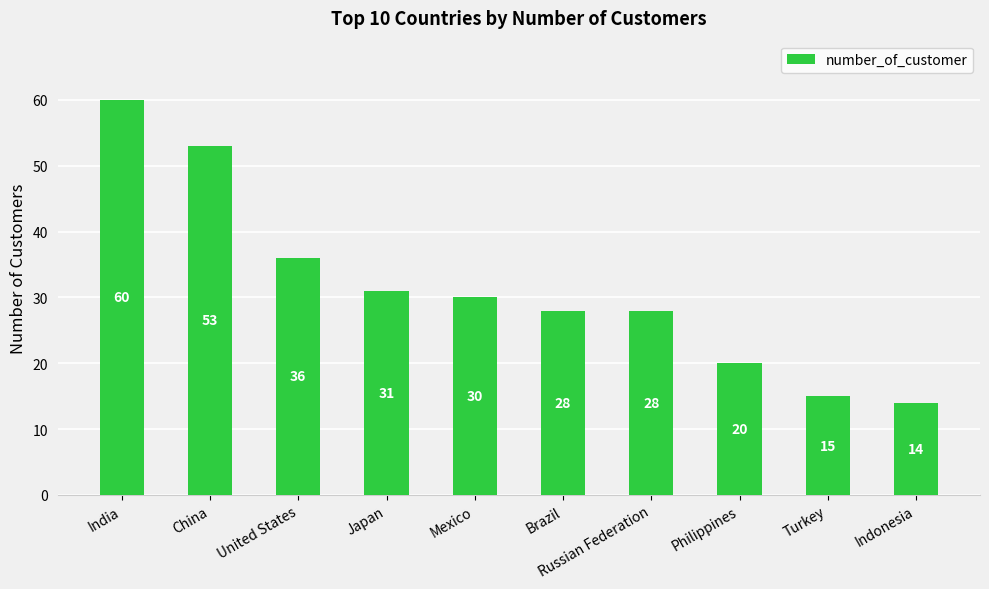

How many series are shown in this chart?

1